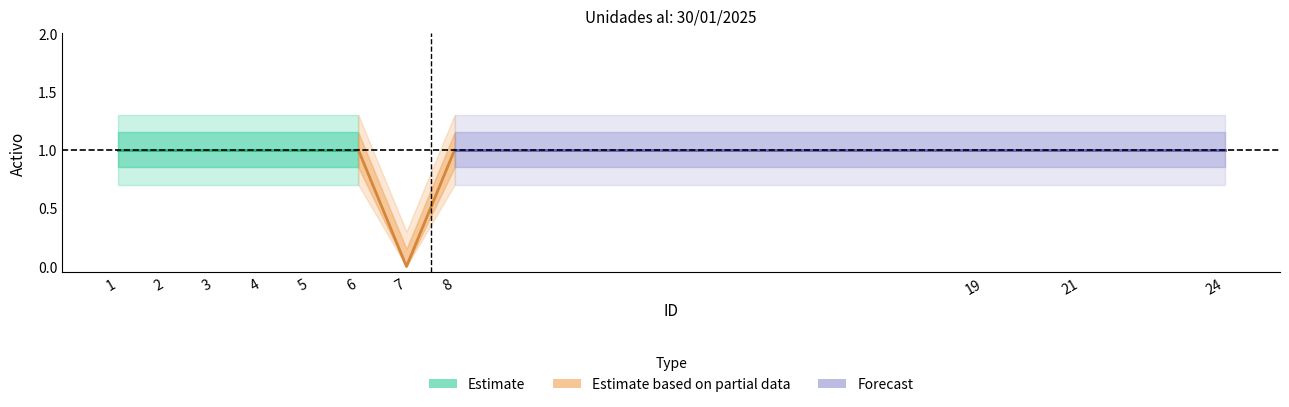

What is the ratio of the value at 5 to the value at 21?

1.0